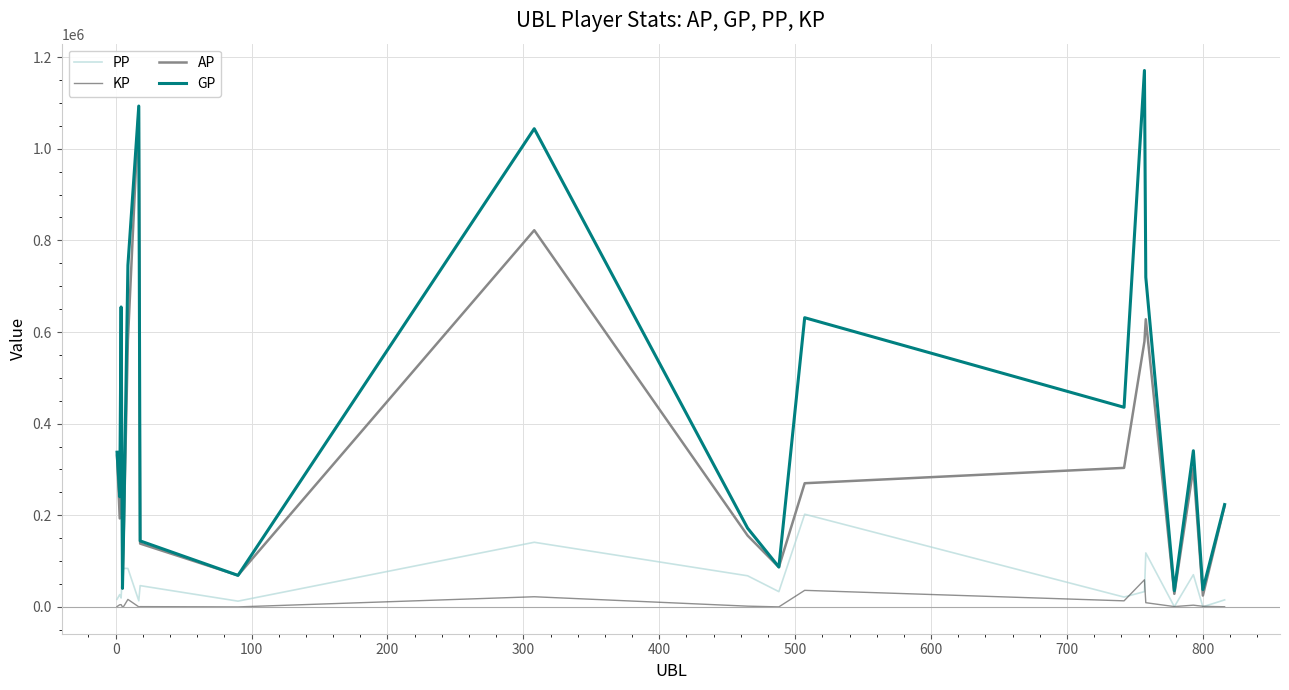

Rank the series by their maximum value, from highest to lowest.

GP, AP, PP, KP